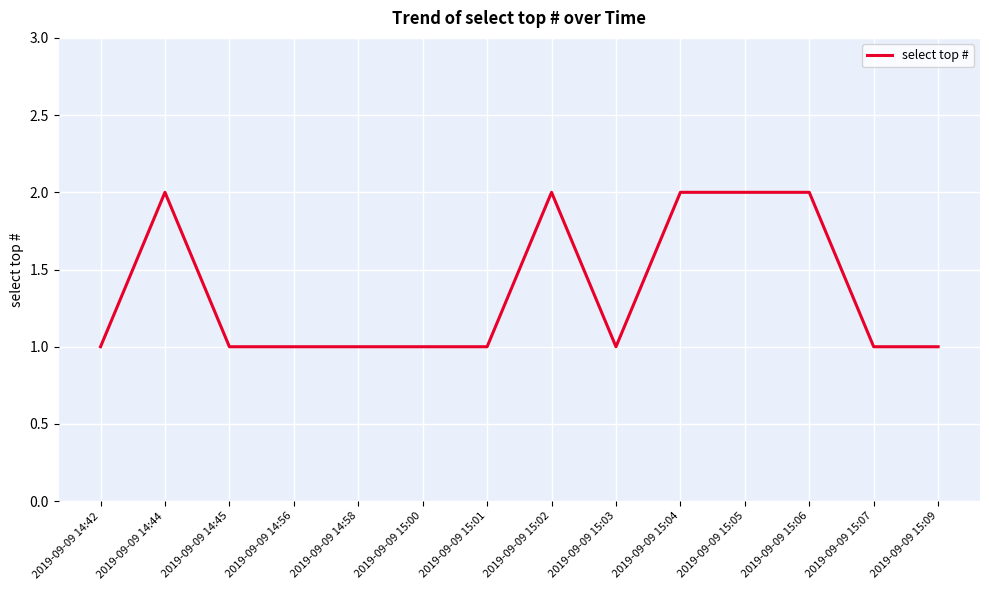

What is the difference between the second highest and minimum values?

1